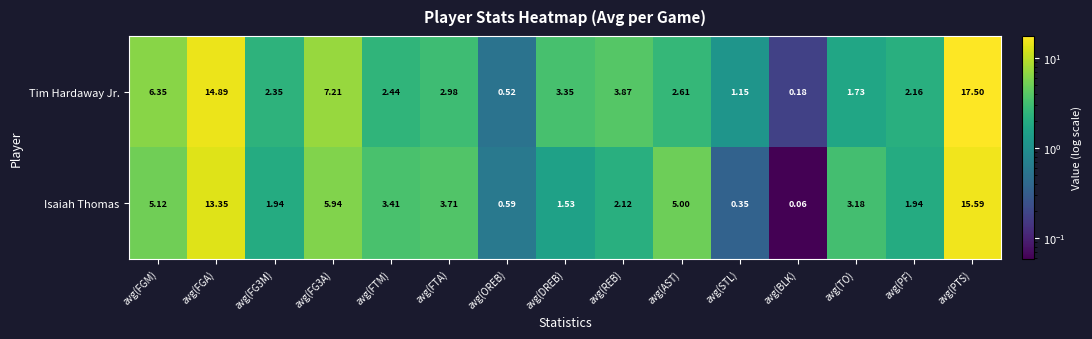

Which category has the lowest value in the Tim Hardaway Jr. series?

avg(BLK)